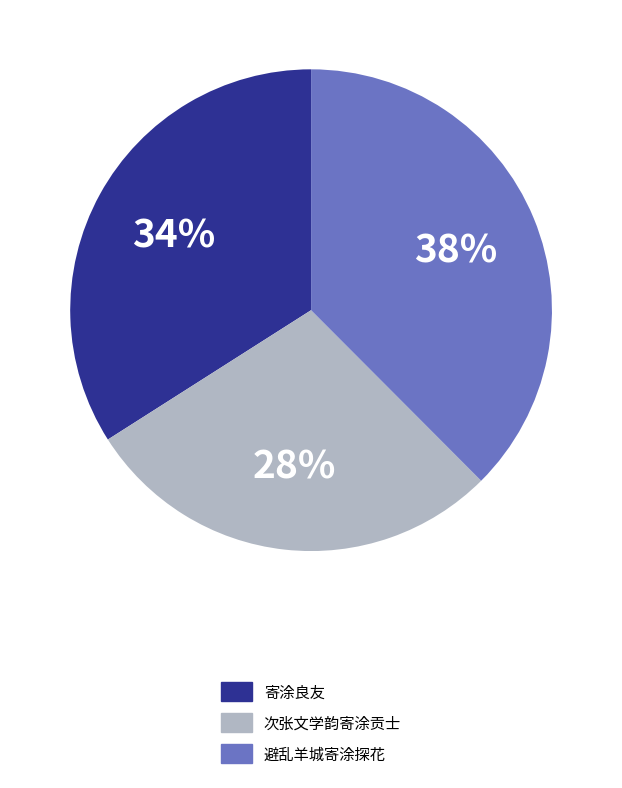

Which has a higher value, 次张文学韵寄涂贡士 or 避乱羊城寄涂探花?

避乱羊城寄涂探花